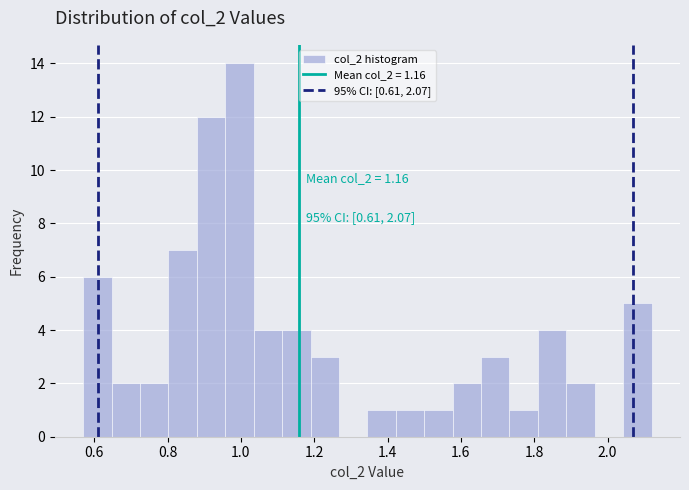

Read against the x-axis, roughly where is the centre of the tallest bar?

1.00